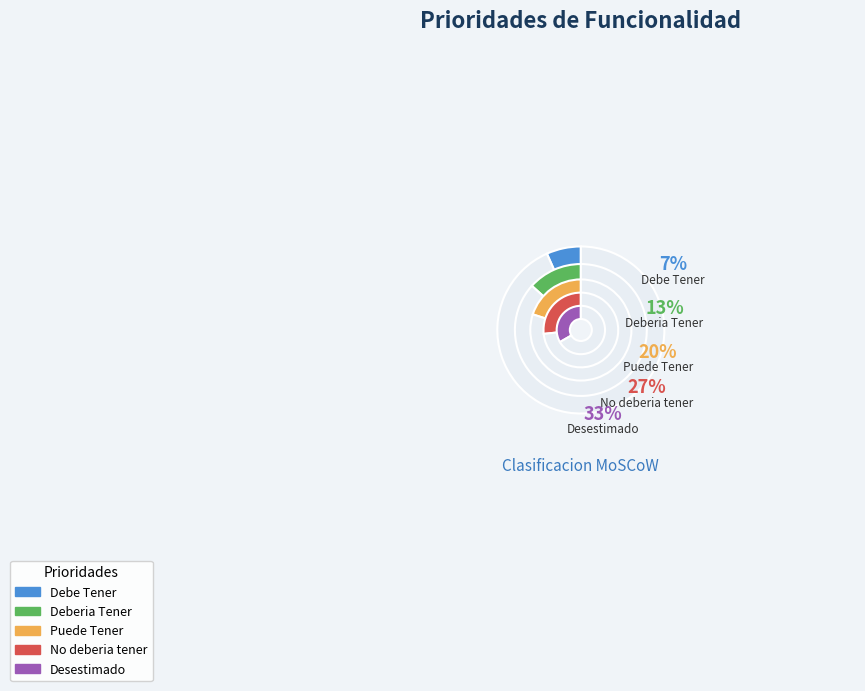

Do Deberia Tener and No deberia tener together represent more than half of the pie?

No